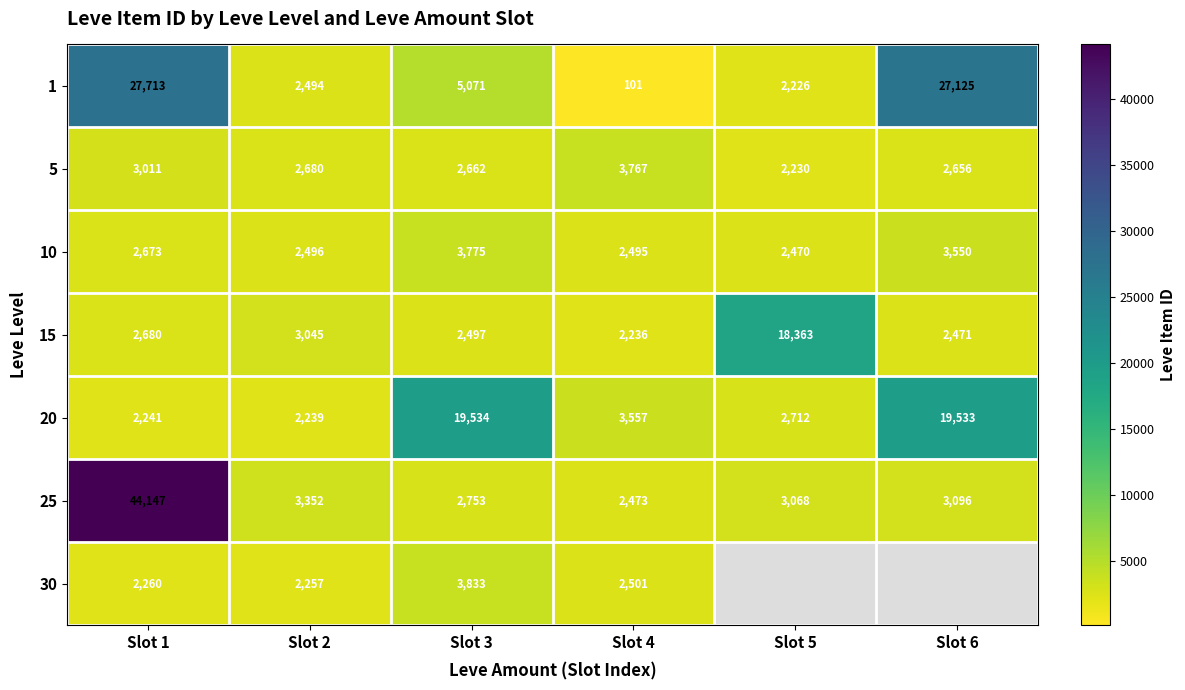

At which label is 25 closest to 23310?

Slot 2